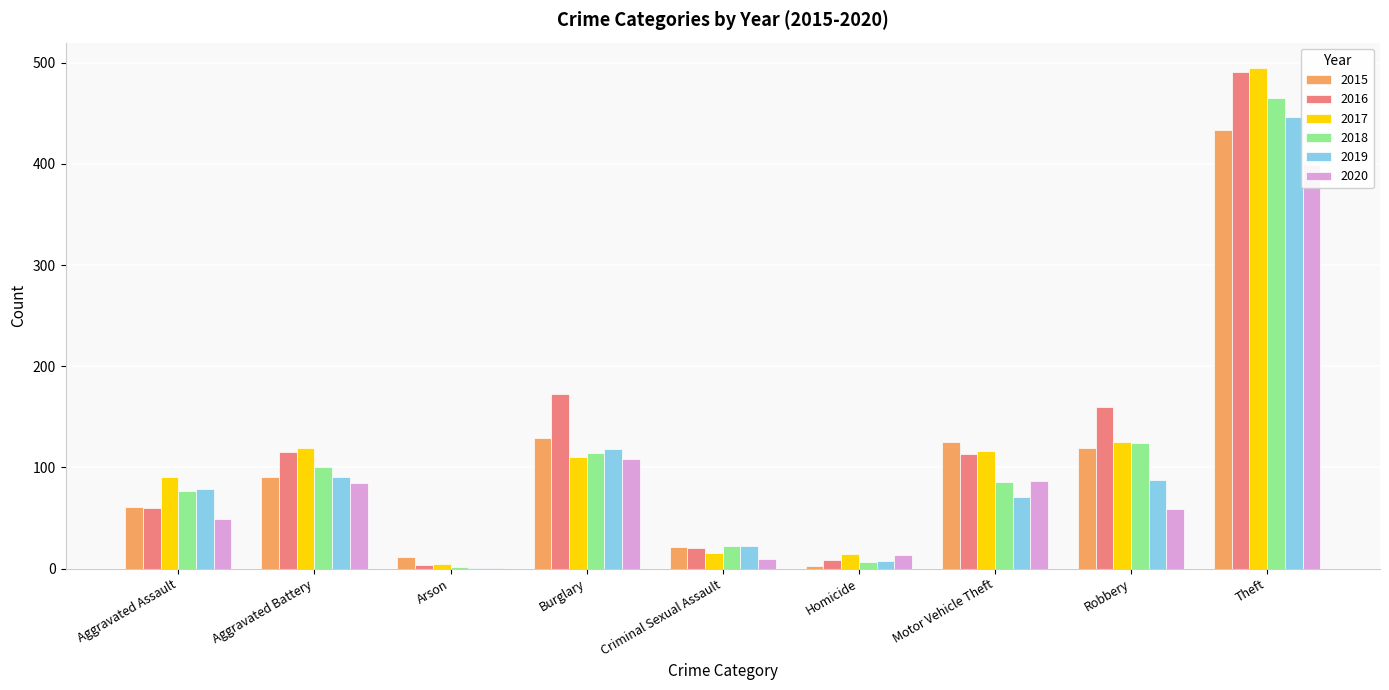

What position from the right is Robbery?

2